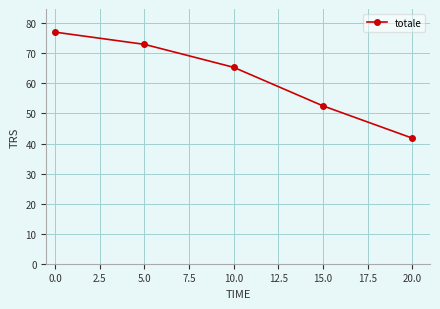

How many lines are shown in the chart?

1